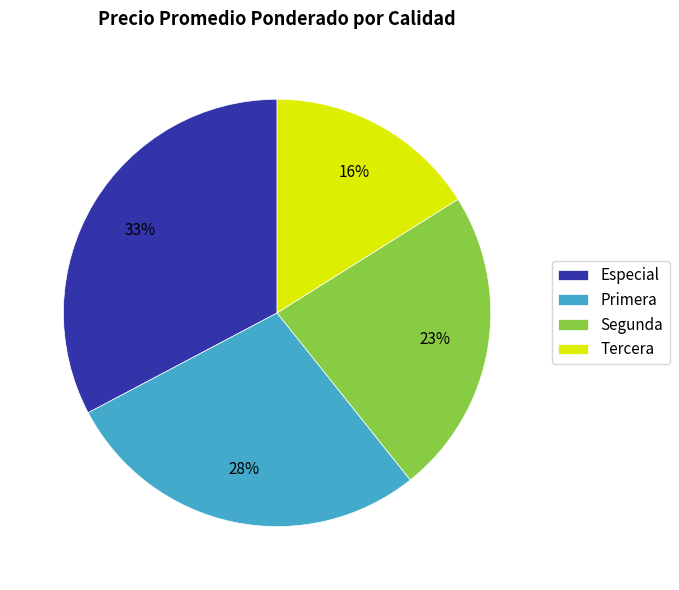

True or false: Primera accounts for 28% of the total.

True